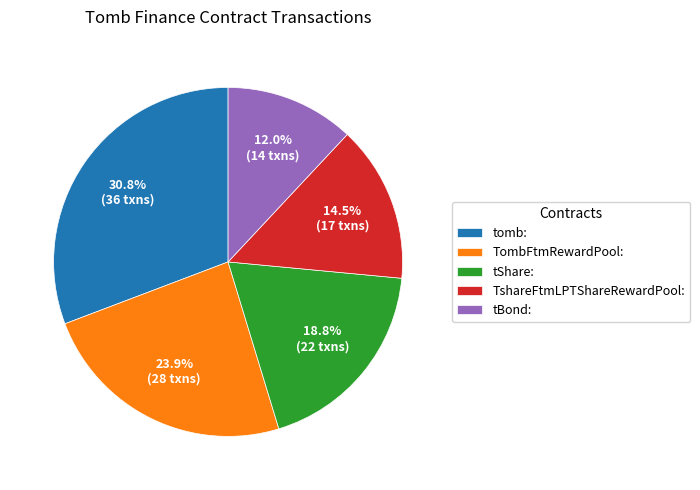

How many segments does this pie chart have?

5